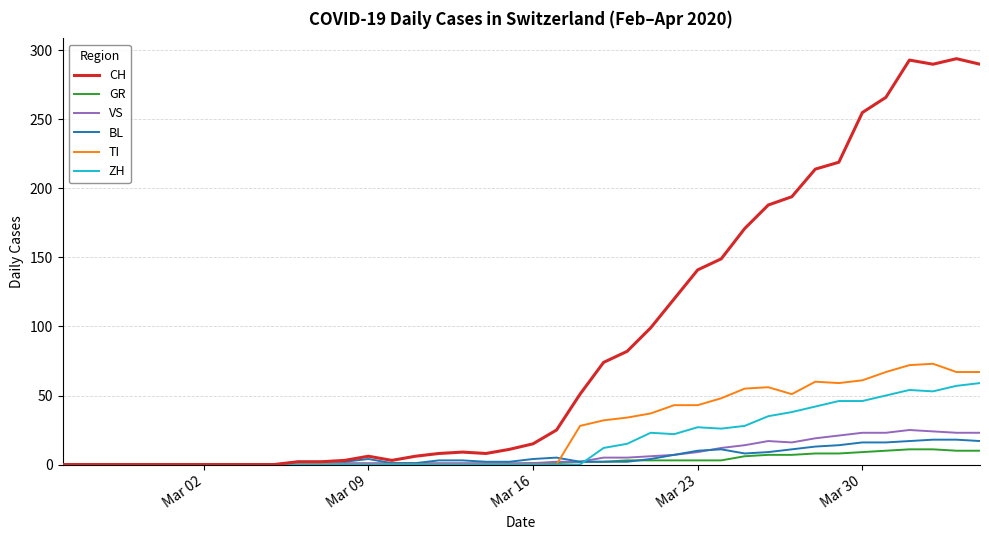

Which series has the largest range (max minus min)?

CH